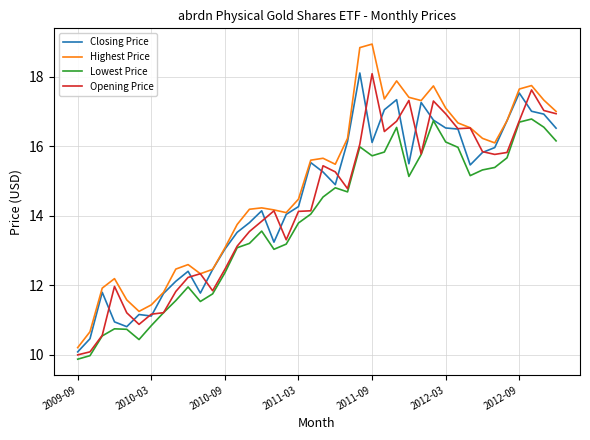

What are all the series names shown in the legend?

Closing Price, Highest Price, Lowest Price, Opening Price